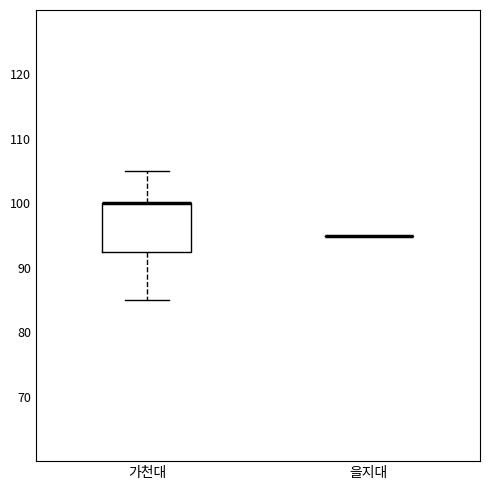

Where does the lower whisker of the box for 가천대 end on the y-axis? The values are not printed on the chart, so give them approximately, as read against the axis.

85